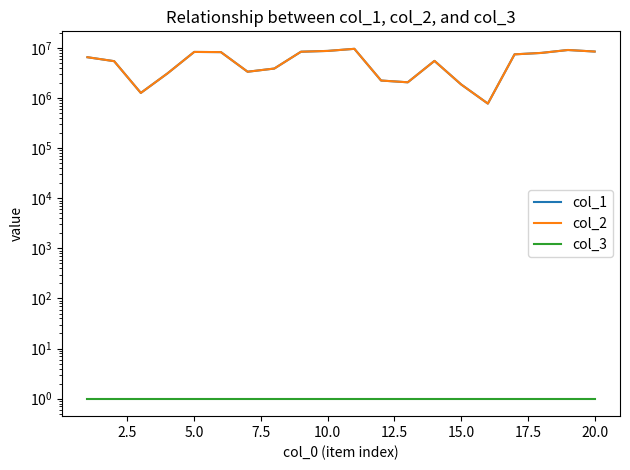

Is it true that col_1 equals 2825883 at 20.0?

False